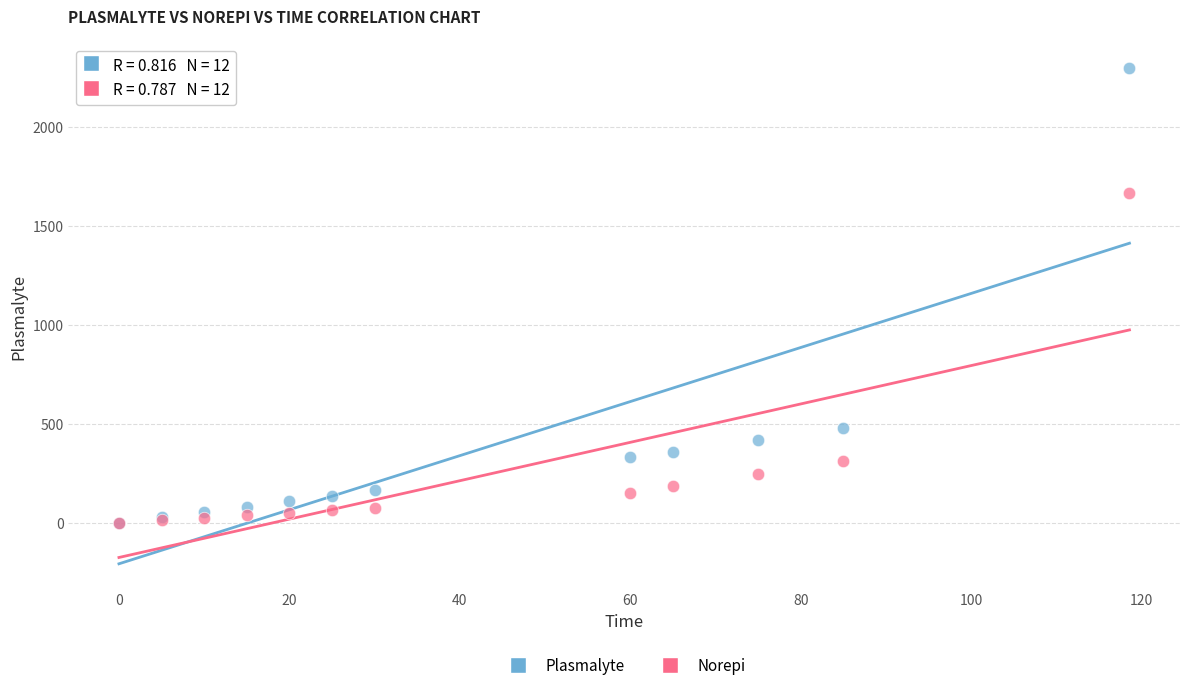

In the Norepi series, what Y value is closest to 834?

311.8